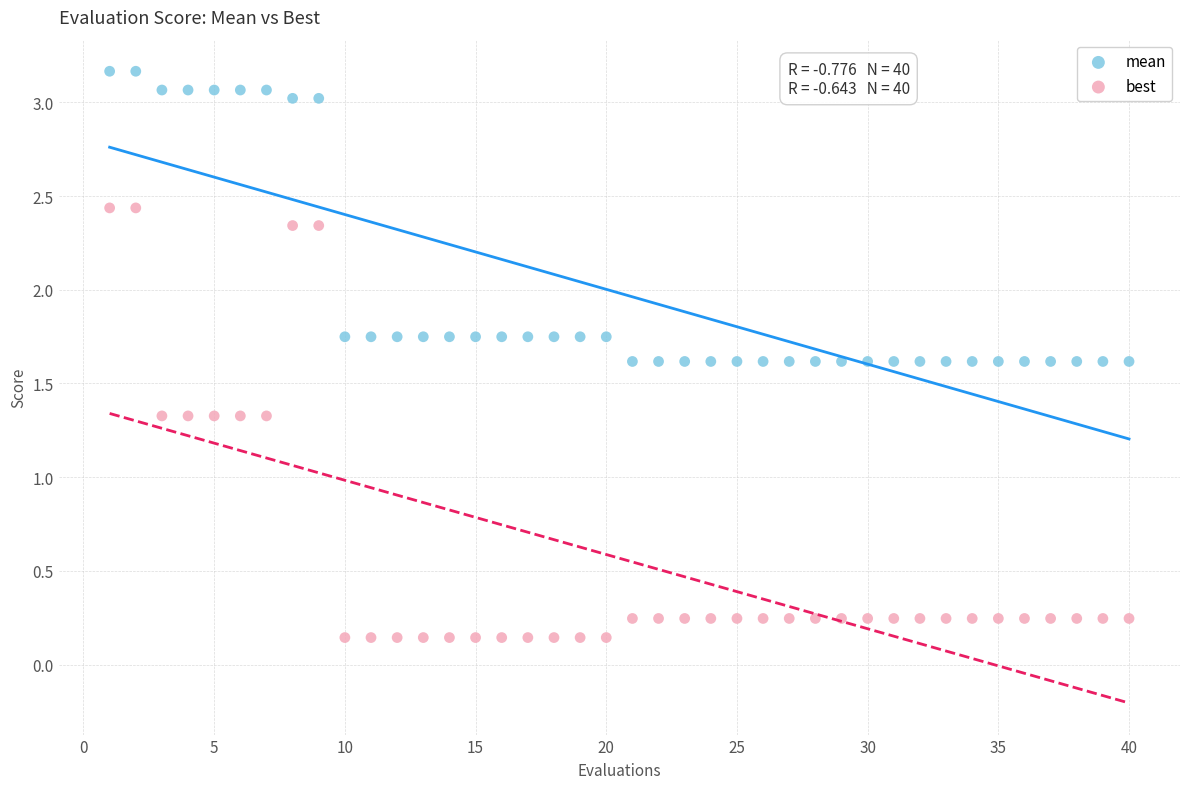

Which series reaches the minimum Y coordinate?

best